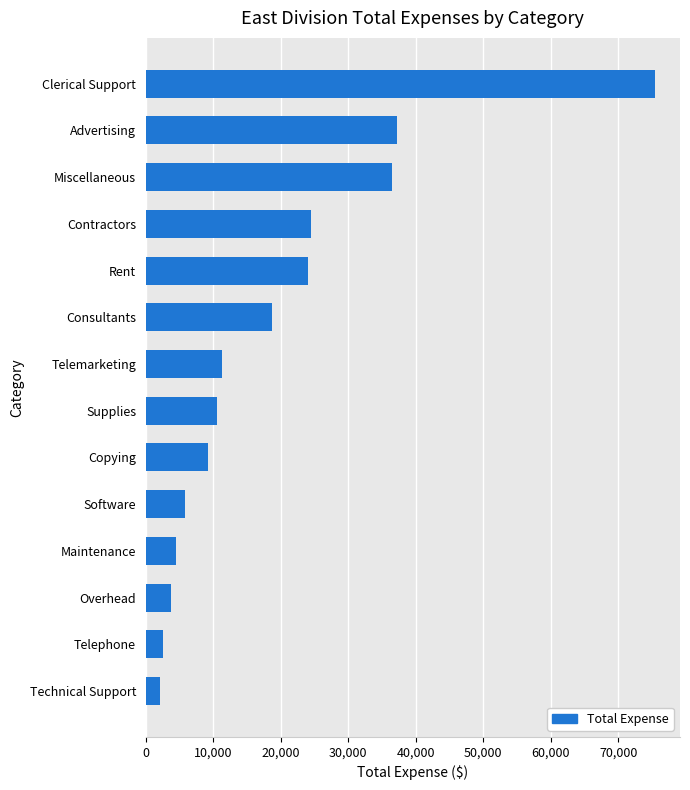

What is the difference between the second highest and minimum values?

35100